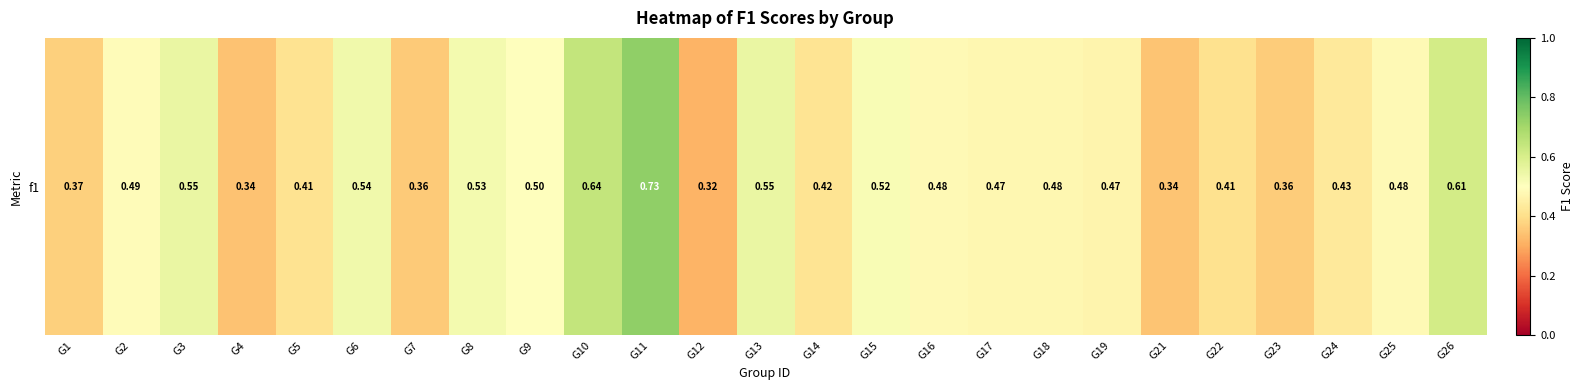

How many categories are shown in the chart?

25